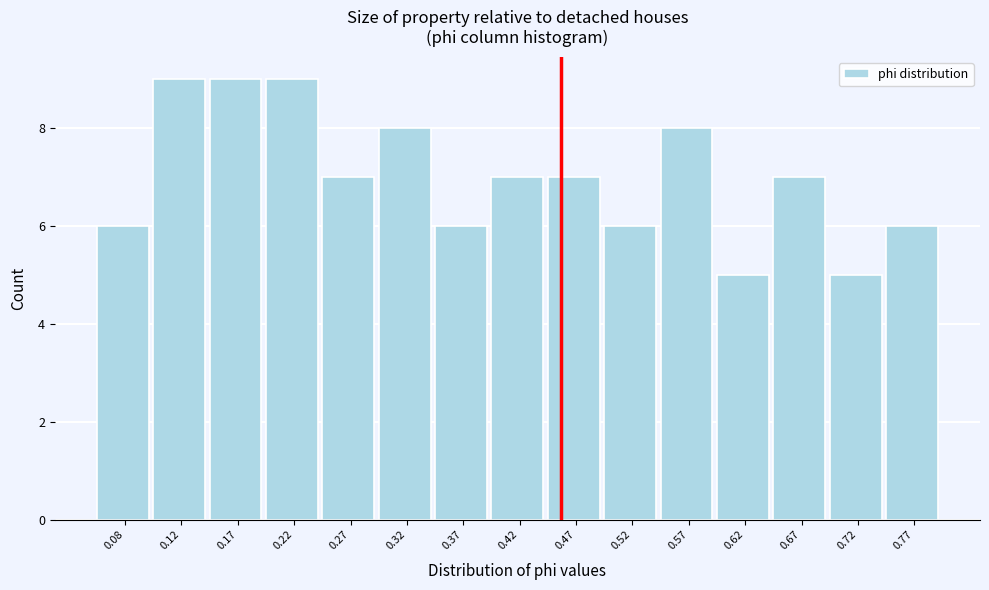

Reading left to right, what are all the values shown in this chart?

0.08=6	0.12=9	0.17=9	0.22=9	0.27=7	0.32=8	0.37=6	0.42=7	0.47=7	0.52=6	0.57=8	0.62=5	0.67=7	0.72=5	0.77=6